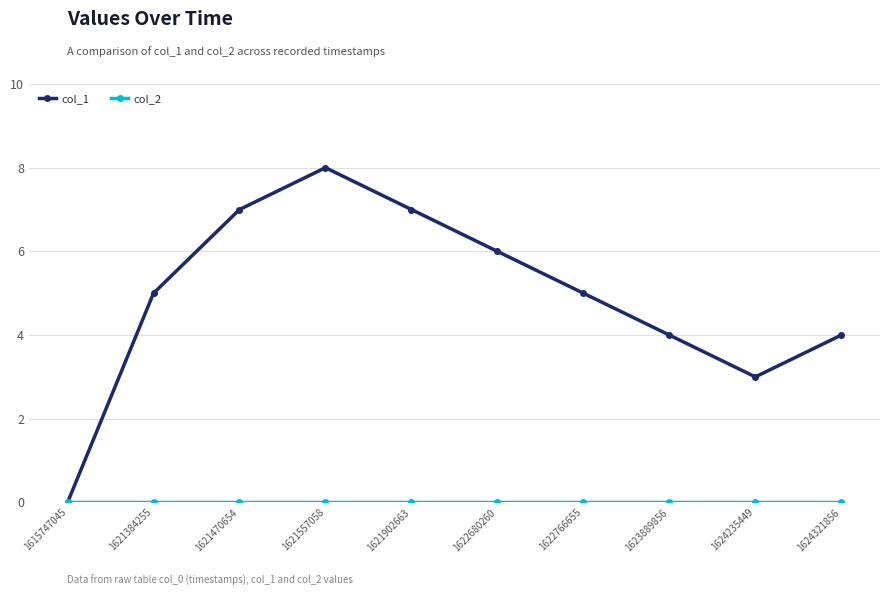

What is the maximum value shown in the chart?

8